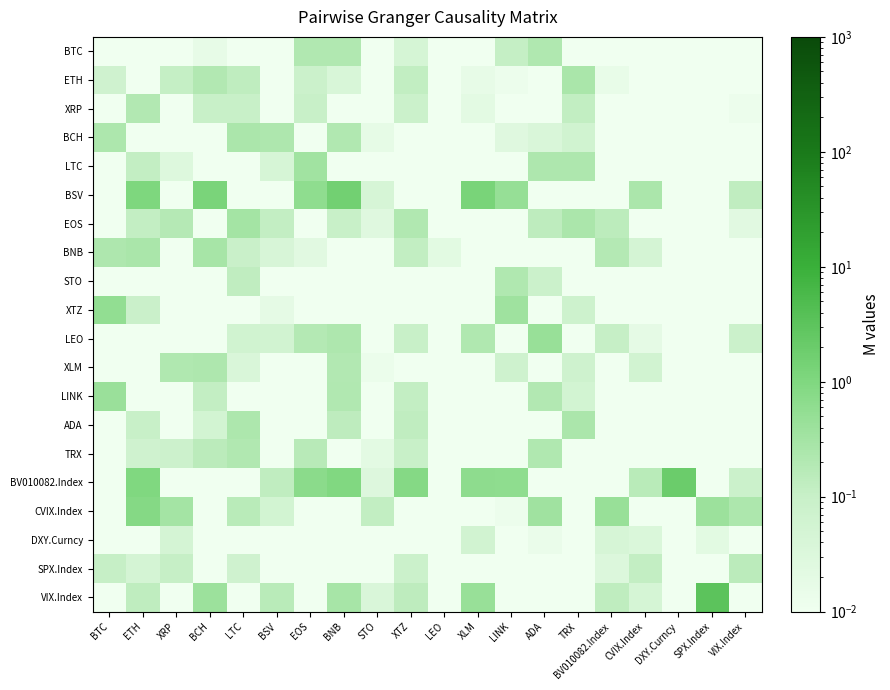

At which category does the chart reach its minimum across all series?

TRX